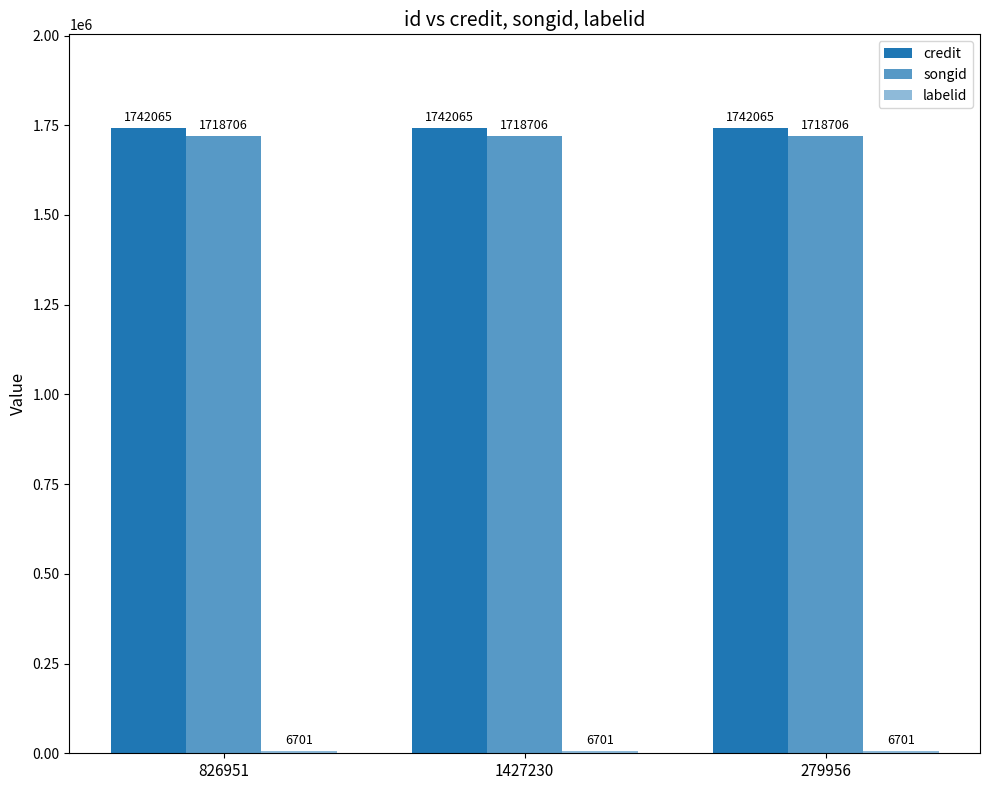

How many bars are there in each group?

3